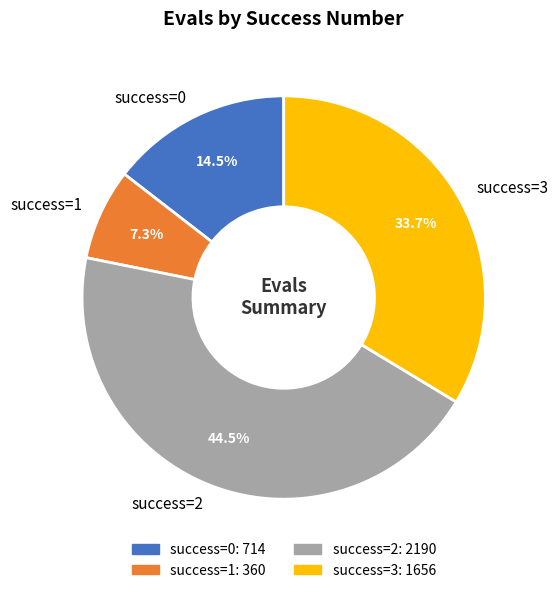

What is the largest slice in the pie chart?

success=2